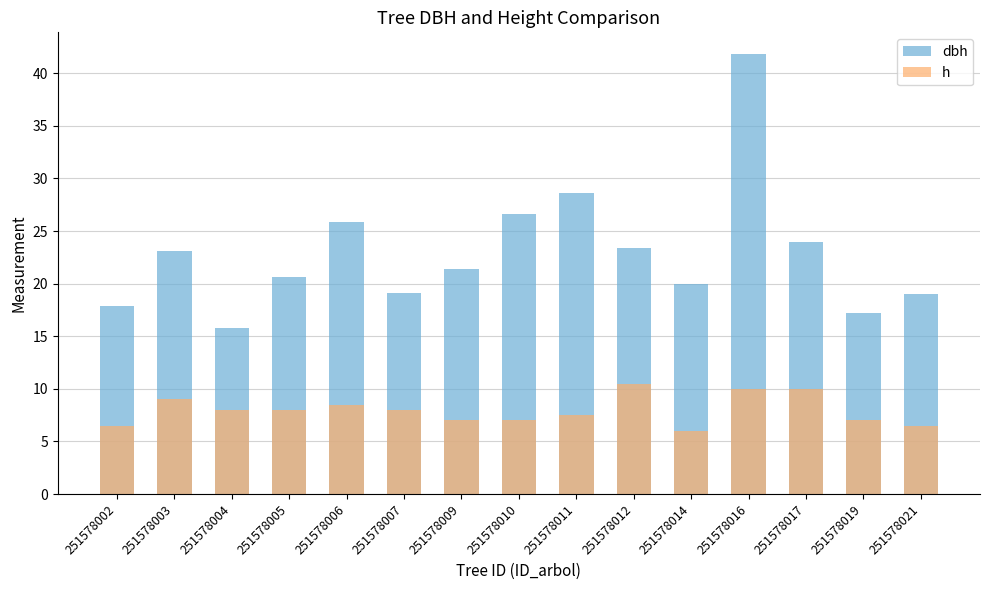

Rank the categories by dbh value from highest to lowest.

251578016, 251578011, 251578010, 251578006, 251578017, 251578012, 251578003, 251578009, 251578005, 251578014, 251578007, 251578021, 251578002, 251578019, 251578004